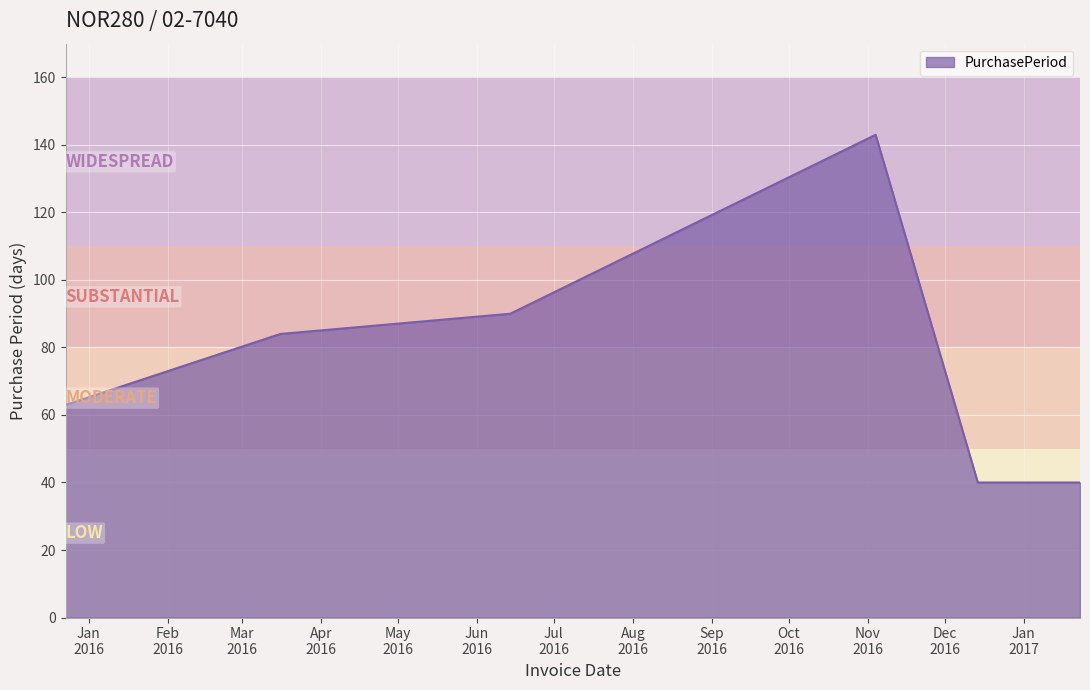

True or false: there are more than 1 points higher than both neighbors.

False